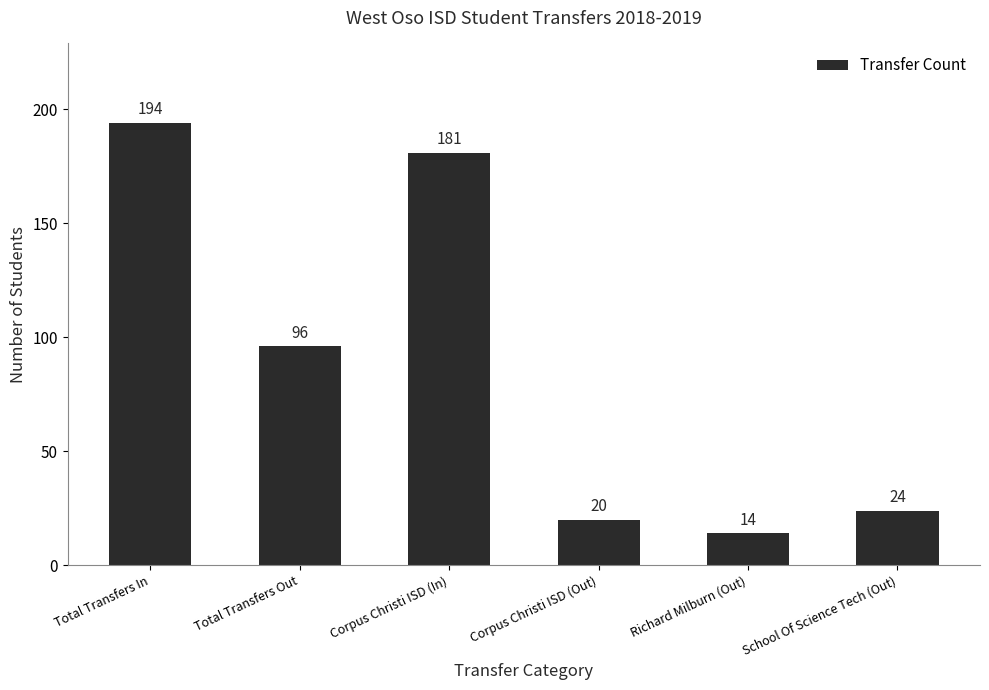

What position from the left is Total Transfers Out?

2